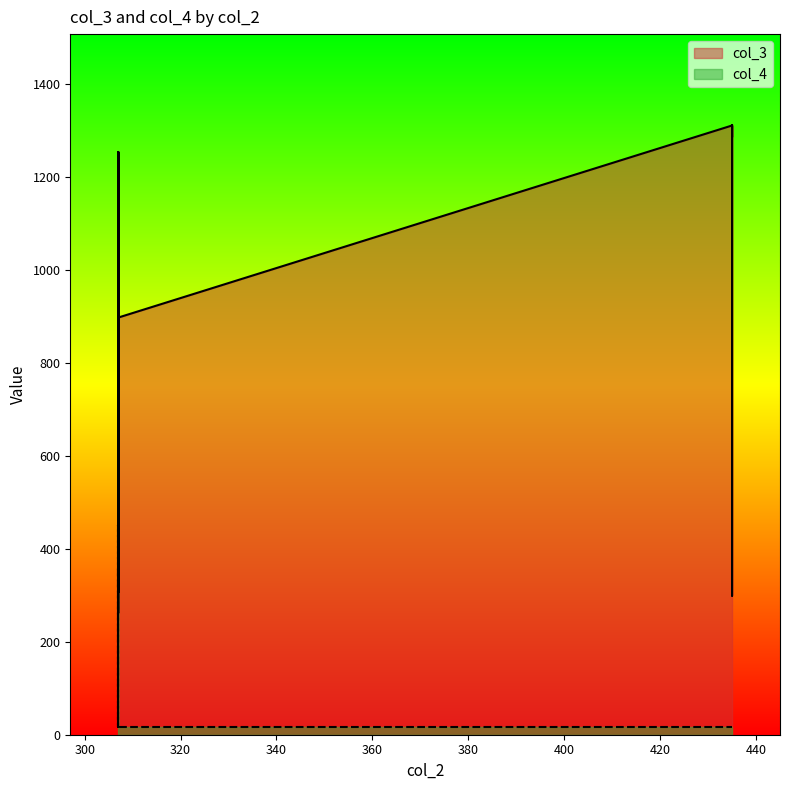

At which category does the chart reach its minimum across all series?

307